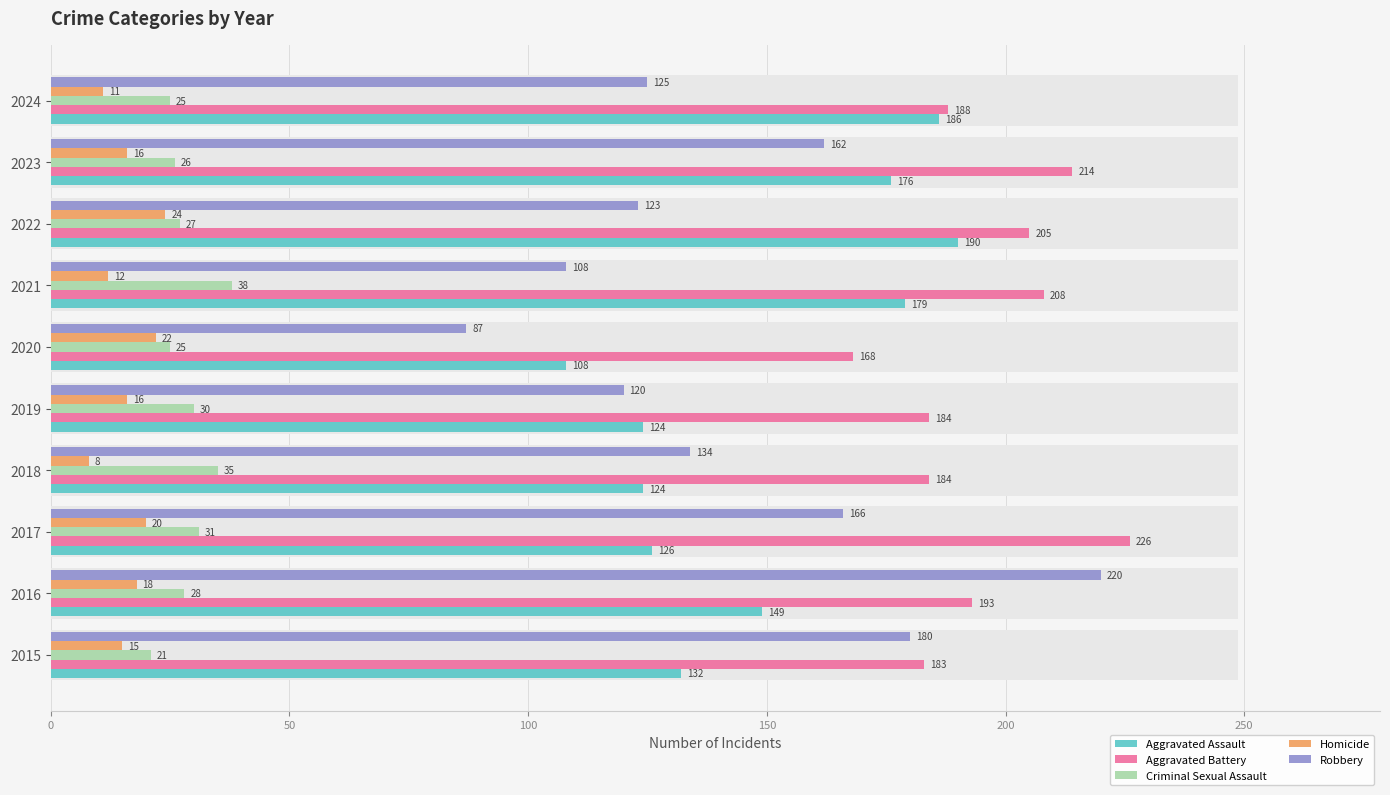

What is the difference between the maximum and minimum values in the Homicide series?

16